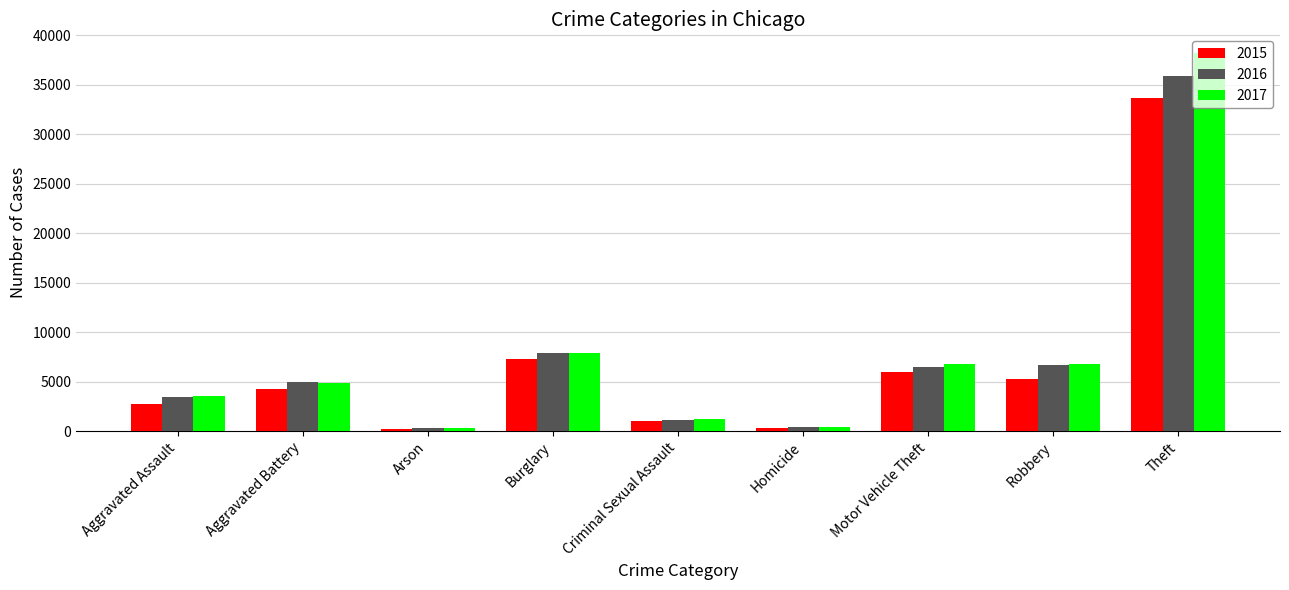

Rank the series by their maximum value, from highest to lowest.

2017, 2016, 2015